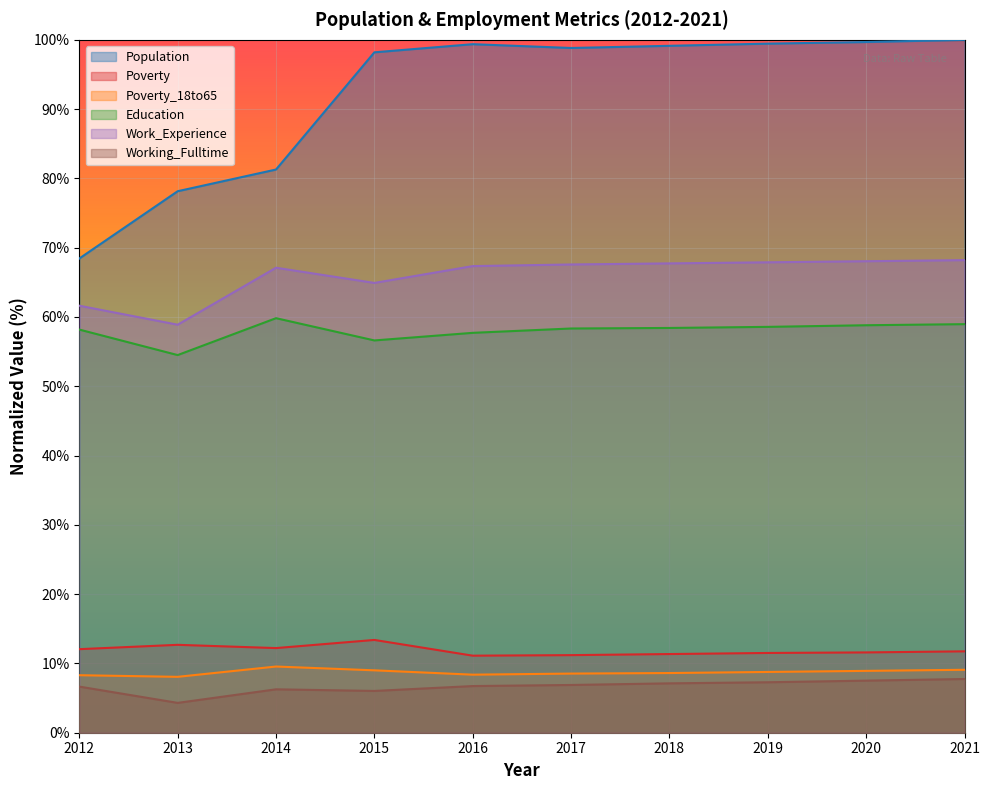

Does the chart display data point markers on the line(s)?

No